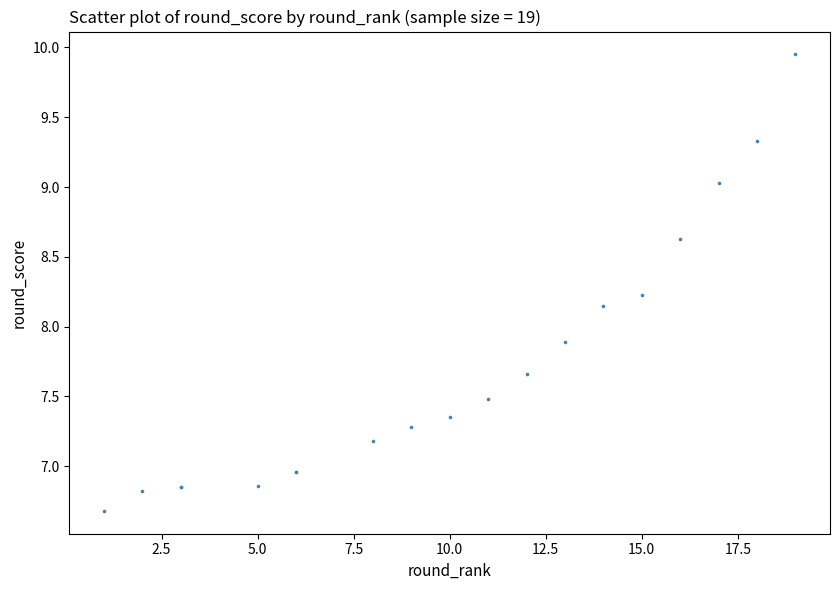

What Y value in the scatter plot is closest to 8?

7.9